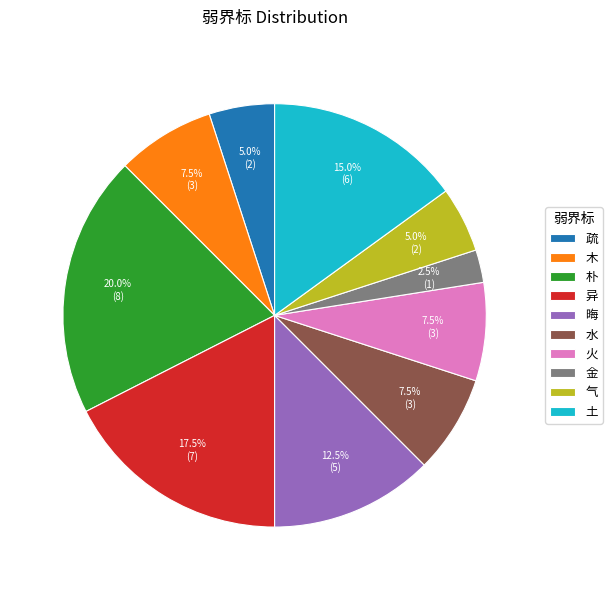

Which has a higher value, 木 or 疏?

木